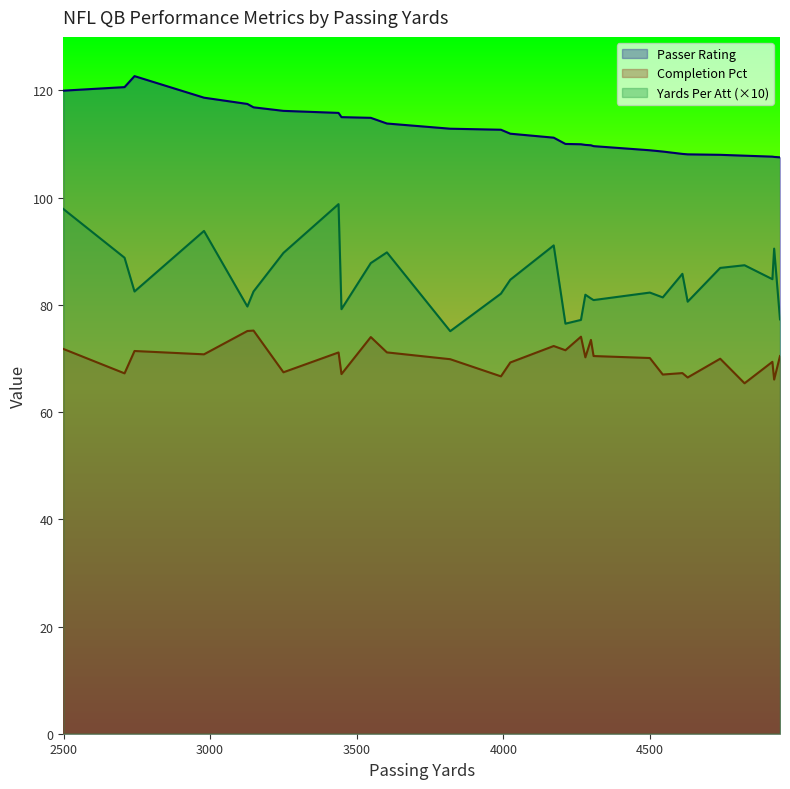

What are all the series names shown in the legend?

Passer Rating, Completion Pct, Yards Per Att (×10)